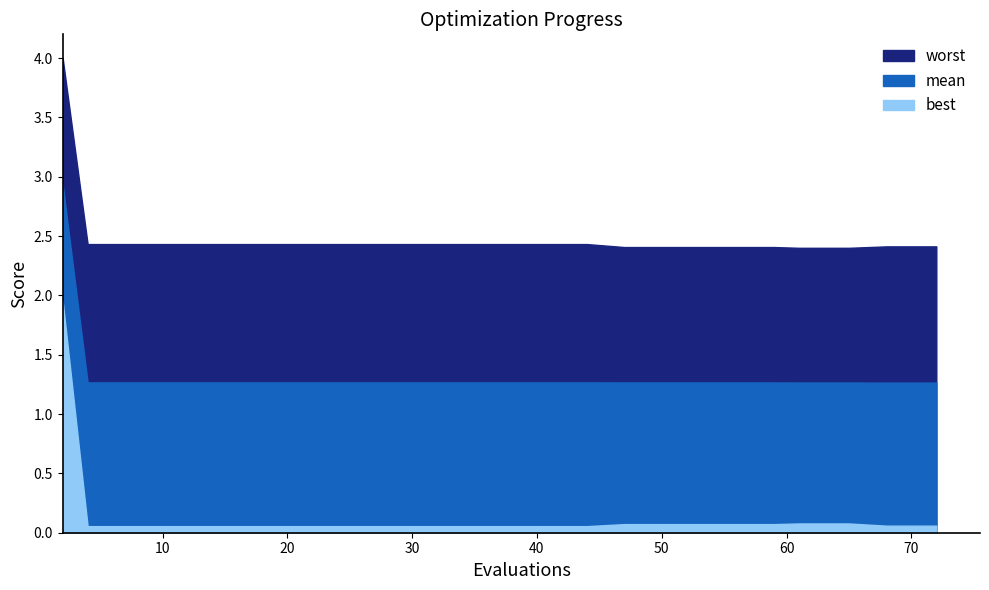

What is the value of the worst point at the 3rd from the left?

2.4